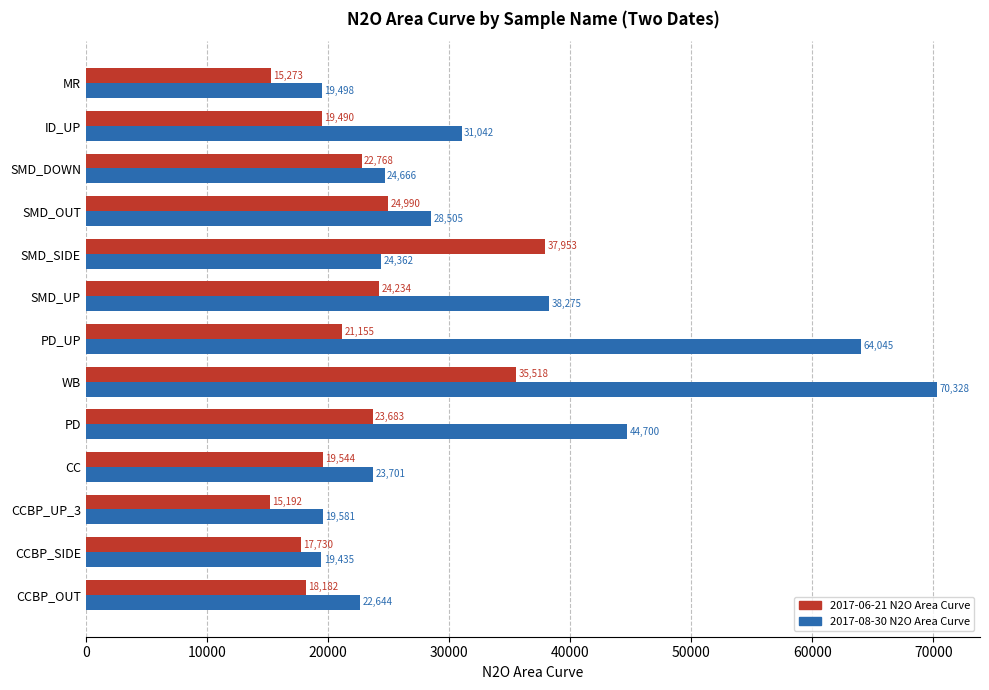

Rank the categories by 2017-06-21 N2O Area Curve value from lowest to highest.

CCBP_UP_3, MR, CCBP_SIDE, CCBP_OUT, ID_UP, CC, PD_UP, SMD_DOWN, PD, SMD_UP, SMD_OUT, WB, SMD_SIDE